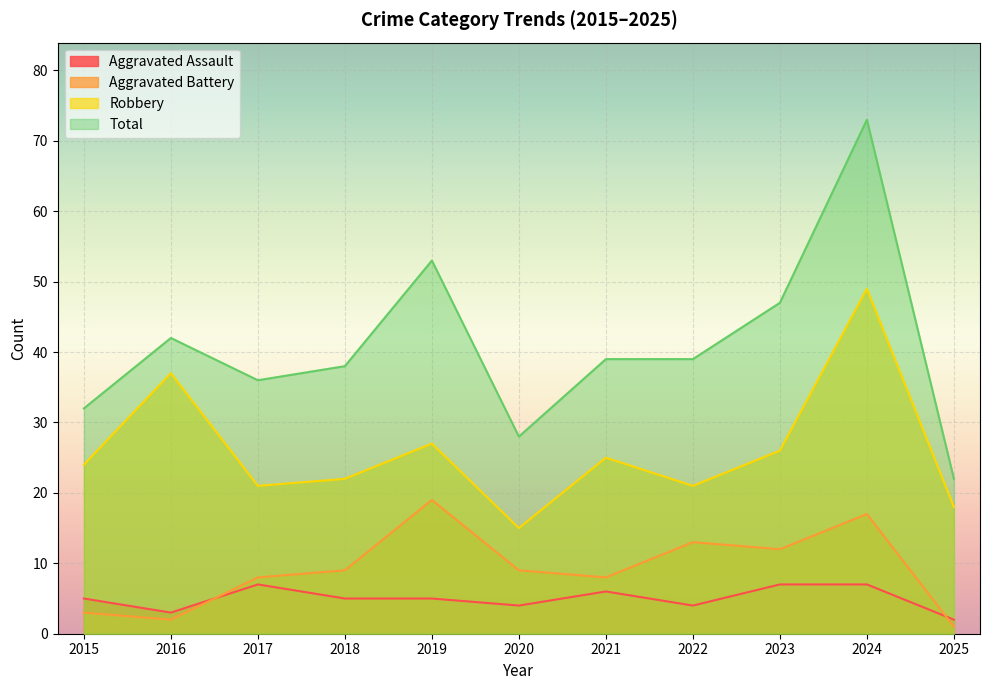

What is the average value of the Aggravated Assault series?

5